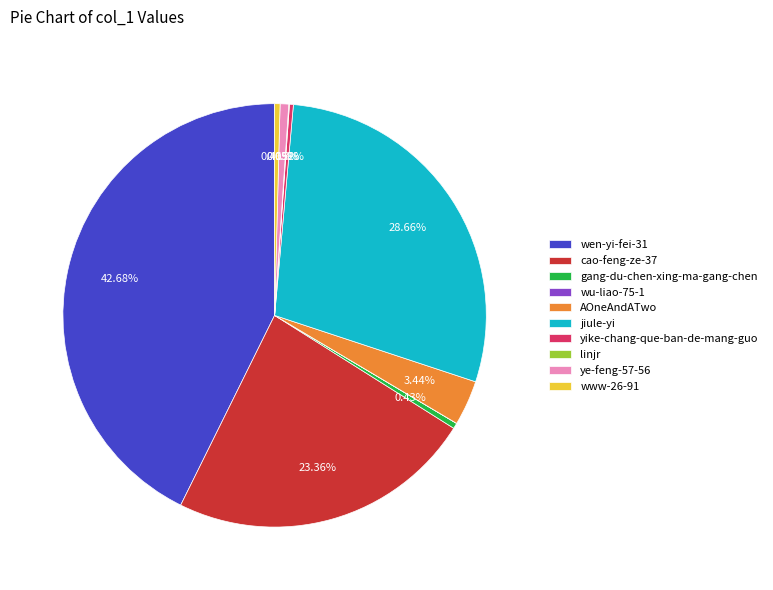

What is the ratio of the value at www-26-91 to the value at ye-feng-57-56?

0.6